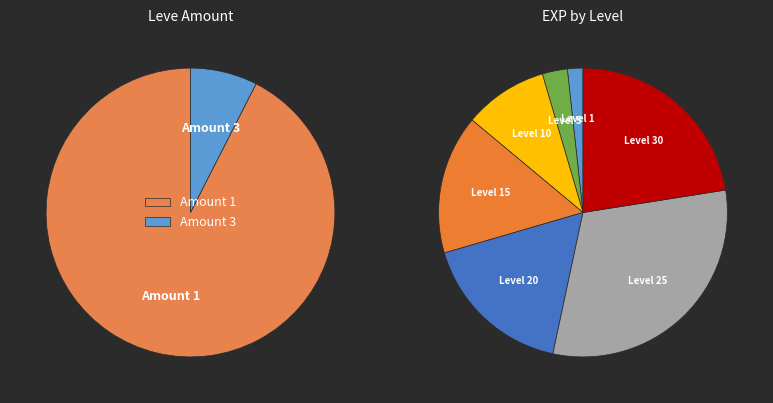

True or false: 10 accounts for 12% of the total.

False